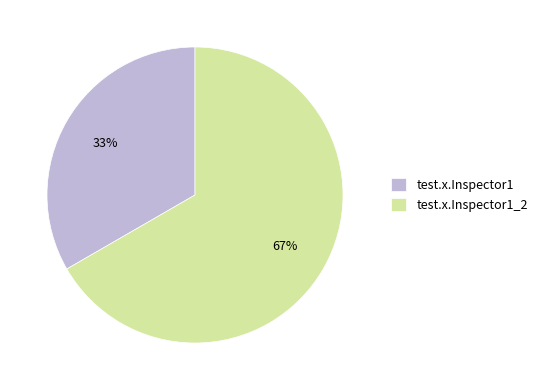

Is the sum of test.x.Inspector1_2 and test.x.Inspector1 greater than half?

Yes